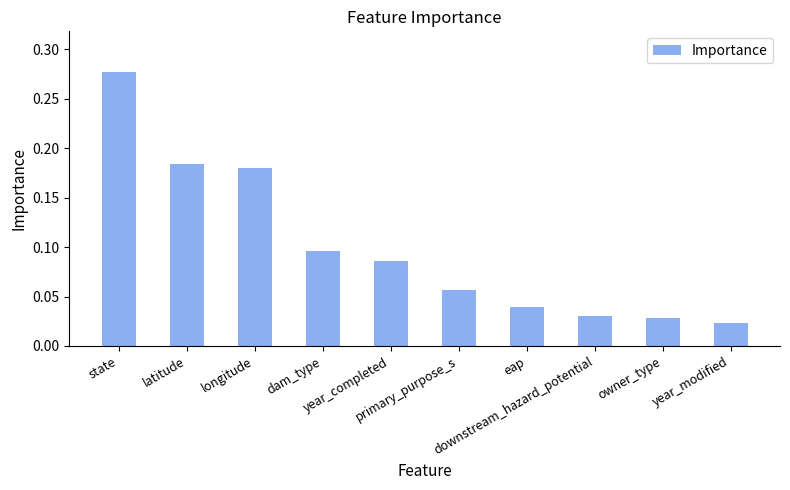

What is the label of the 3rd bar from the left?

longitude